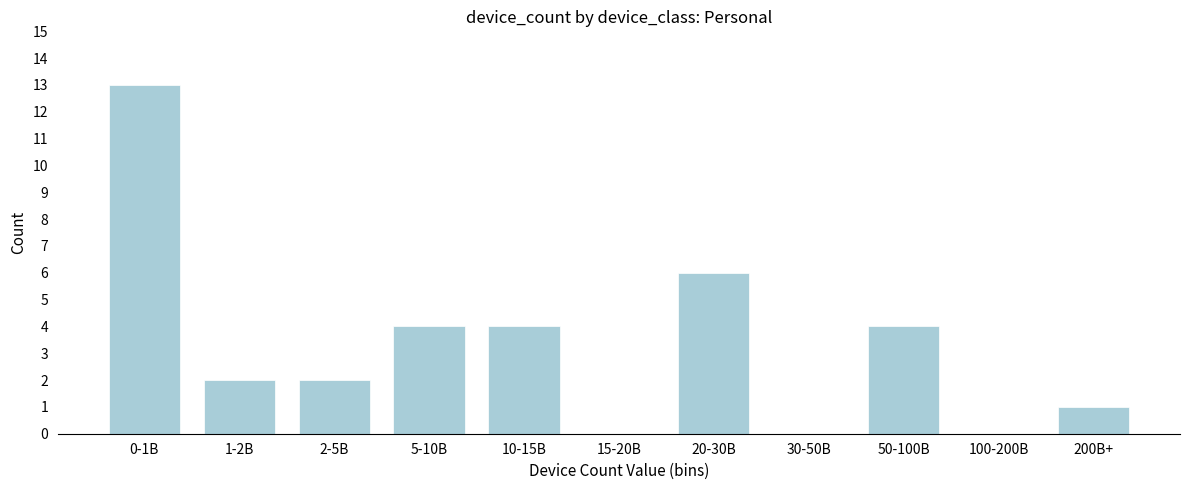

Reading left to right, transcribe all the data shown in this chart.

0-1B=13	1-2B=2	2-5B=2	5-10B=4	10-15B=4	15-20B=0	20-30B=6	30-50B=0	50-100B=4	100-200B=0	200B+=1